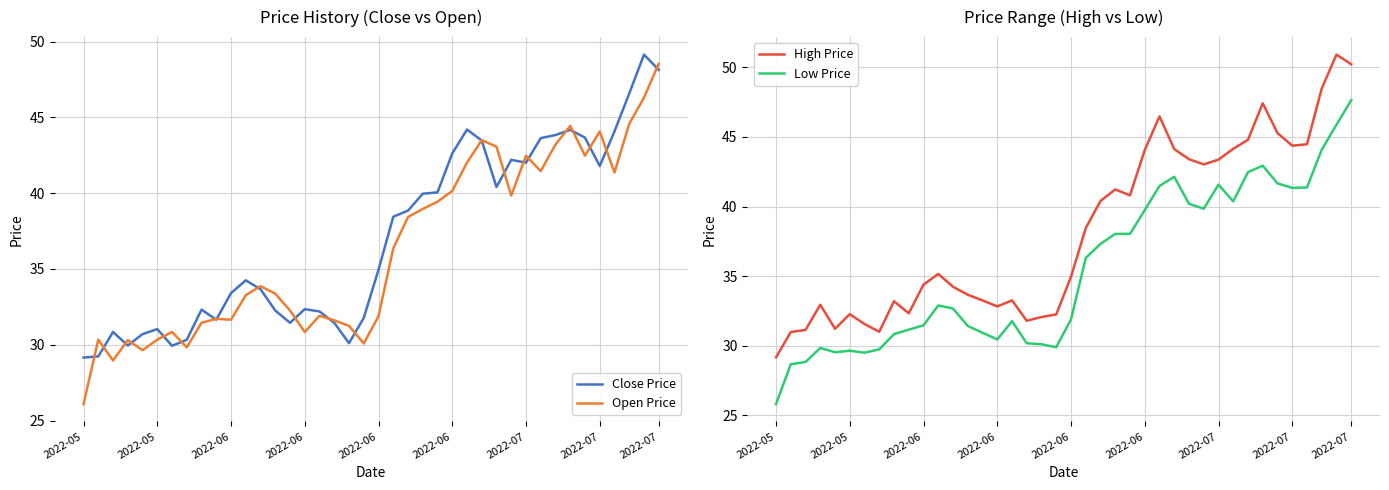

What is the sum of all High Price values?

1529.0